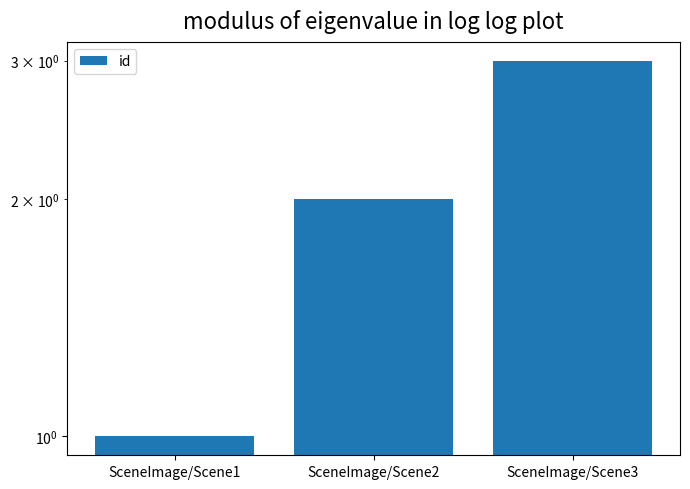

What is the change in value from SceneImage/Scene1 to SceneImage/Scene3?

+2